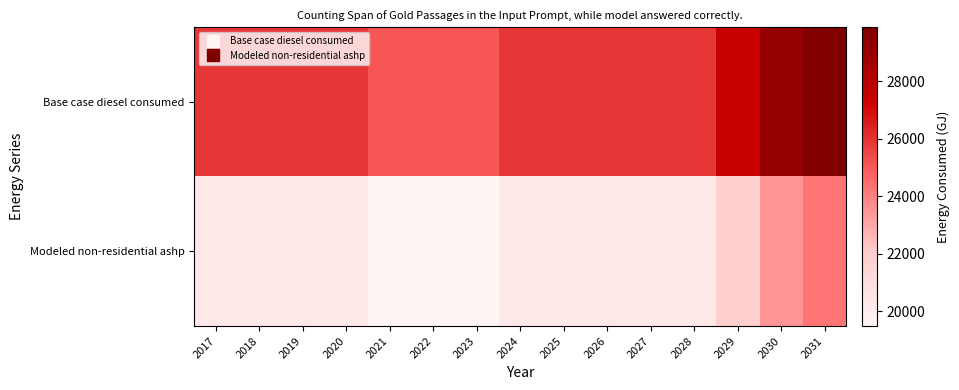

Which series changed the most between 2019 and 2030?

Base case diesel consumed